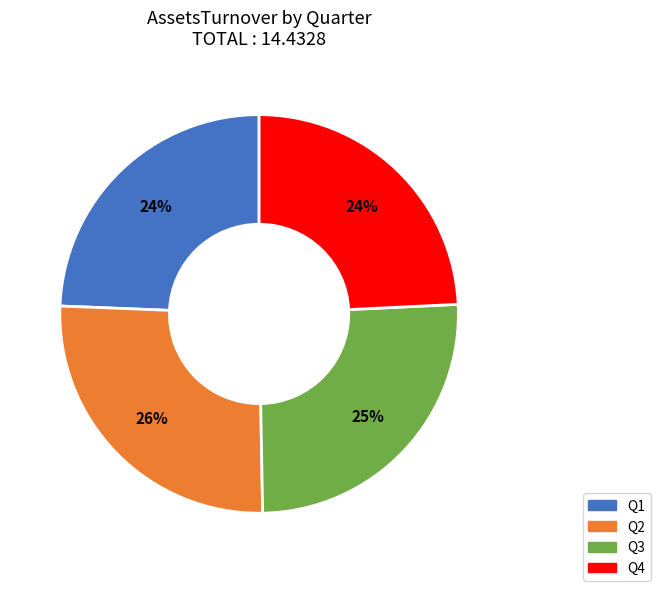

What percentage is the Q3 slice, to the nearest percent?

25%